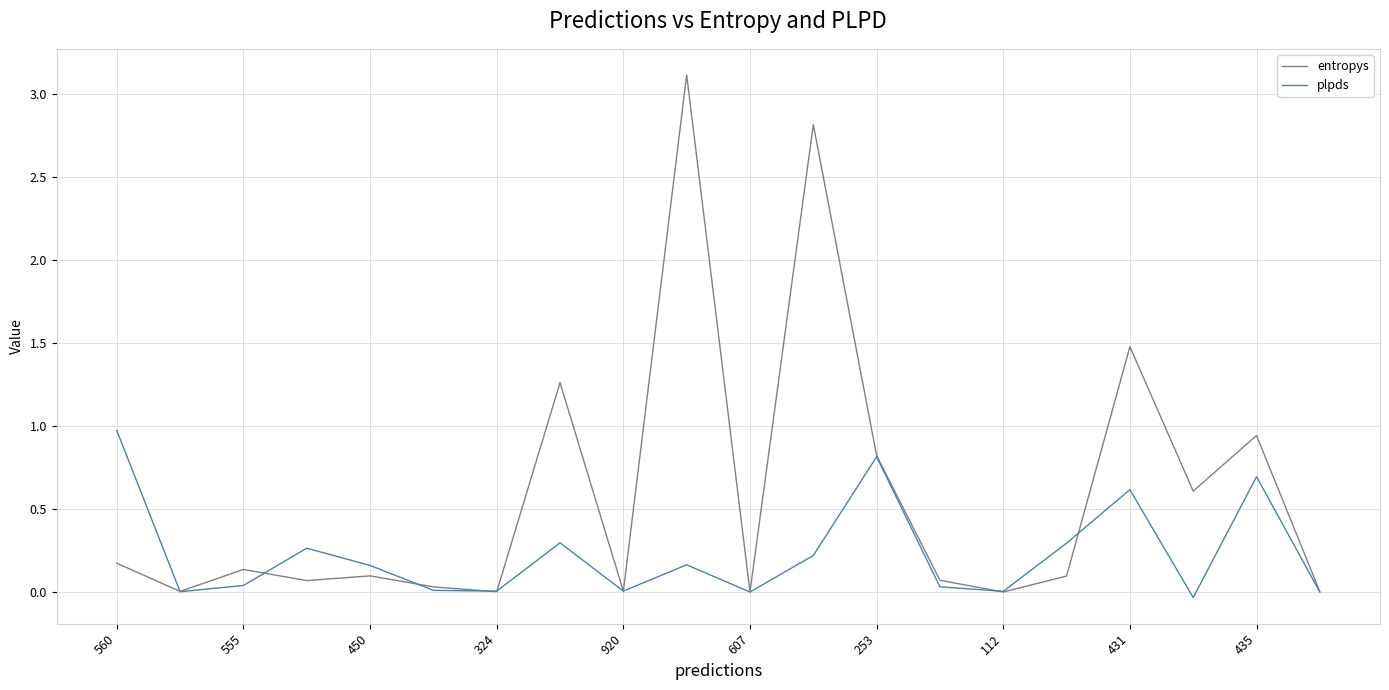

In plpds, how many points are higher than both neighbors (excluding endpoints)?

6